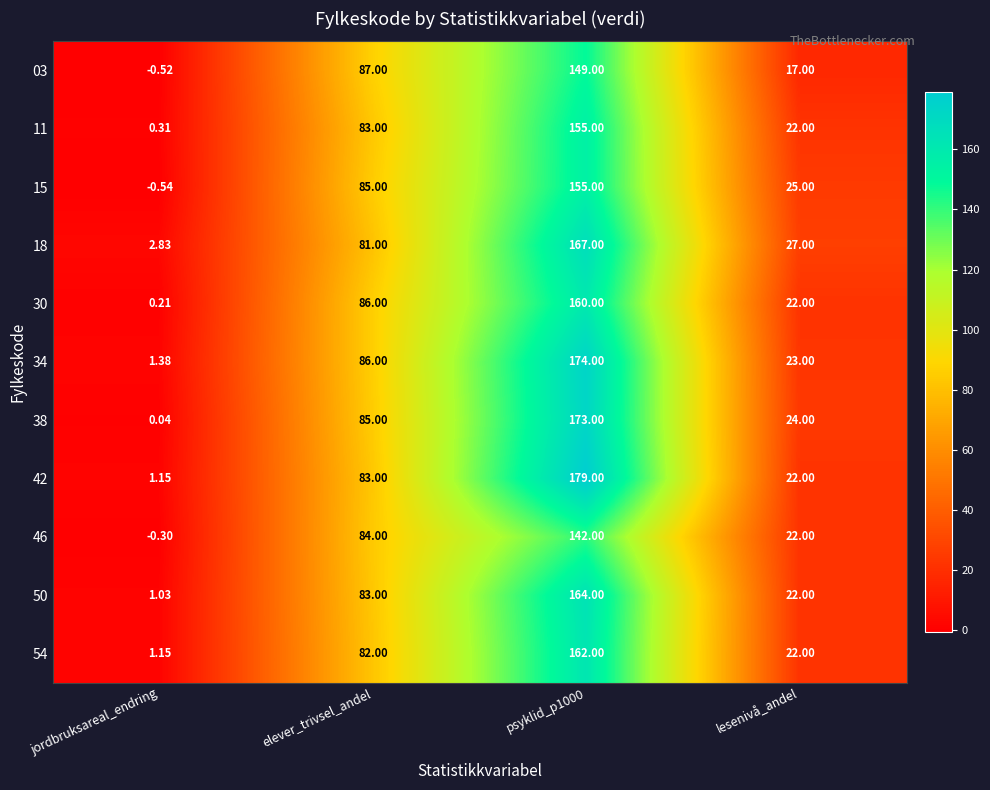

What is the difference between the highest and lowest values at elever_trivsel_andel?

6.0